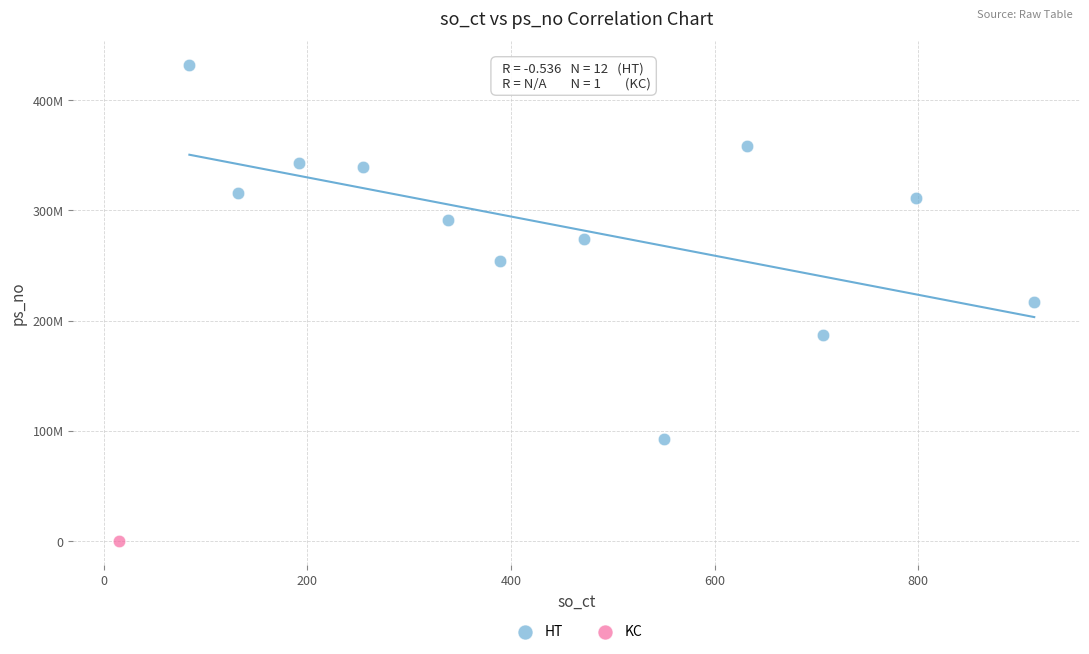

What are all the series names shown in the legend?

HT, KC